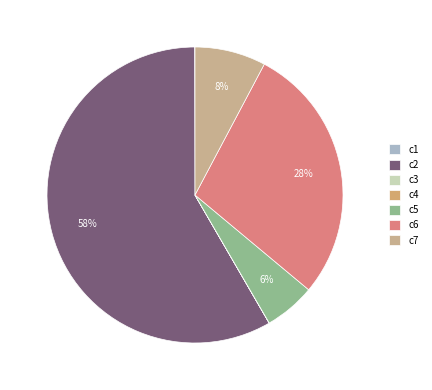

The c2 slice represents 58% of the pie. True or false?

True